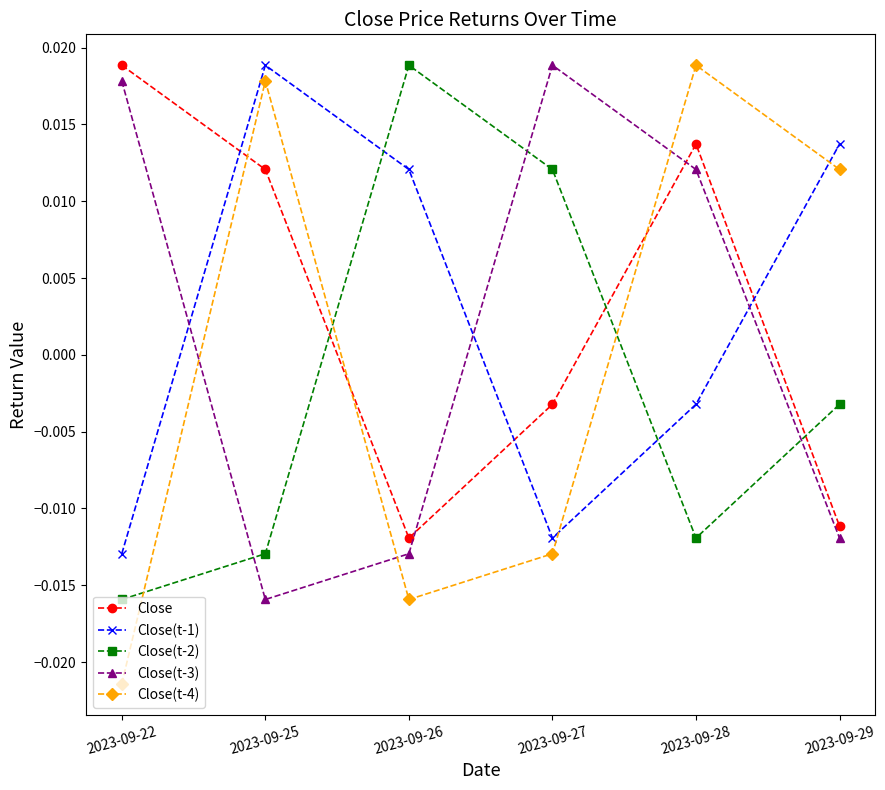

Where do Close(t-2) and Close(t-3) first cross each other?

2023-09-22 and 2023-09-25